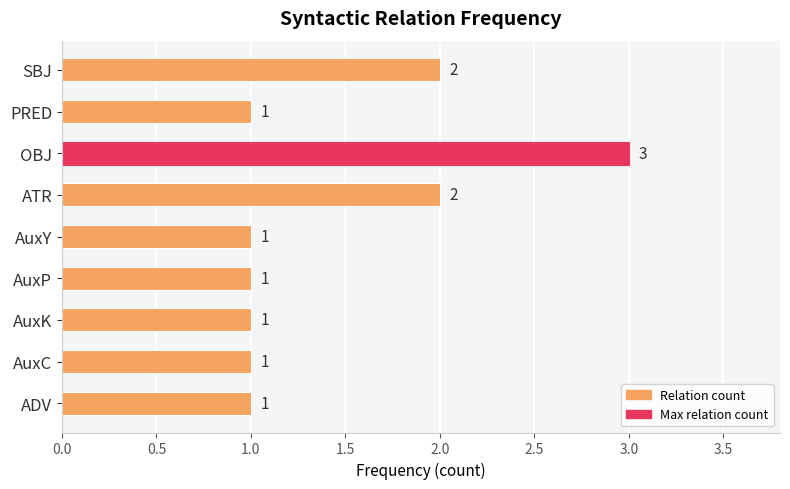

The value at AuxY is 1. True or false?

True